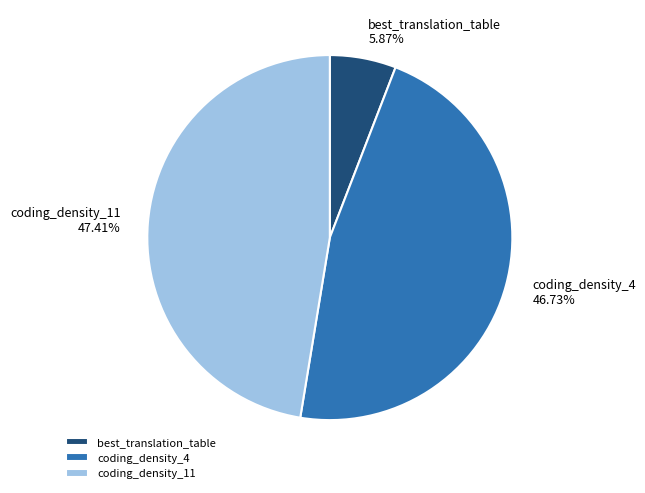

Rank the categories by value from highest to lowest.

coding_density_11, coding_density_4, best_translation_table